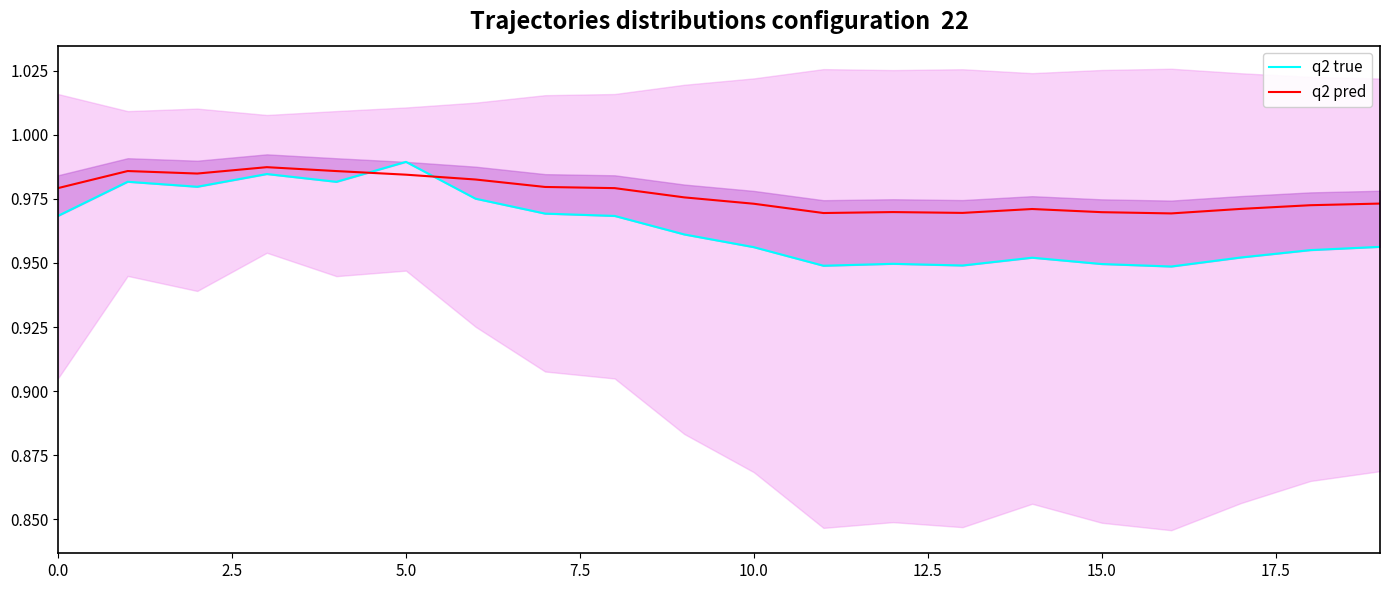

Count the q2 pred values in the range 0 to 1.

20